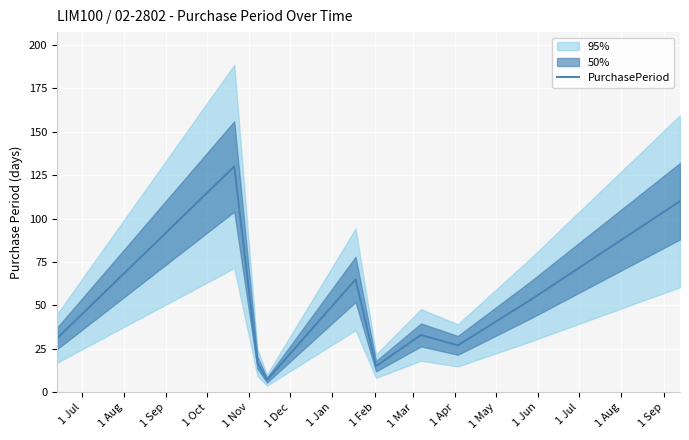

What is the highest value of the PurchasePeriod series?

130